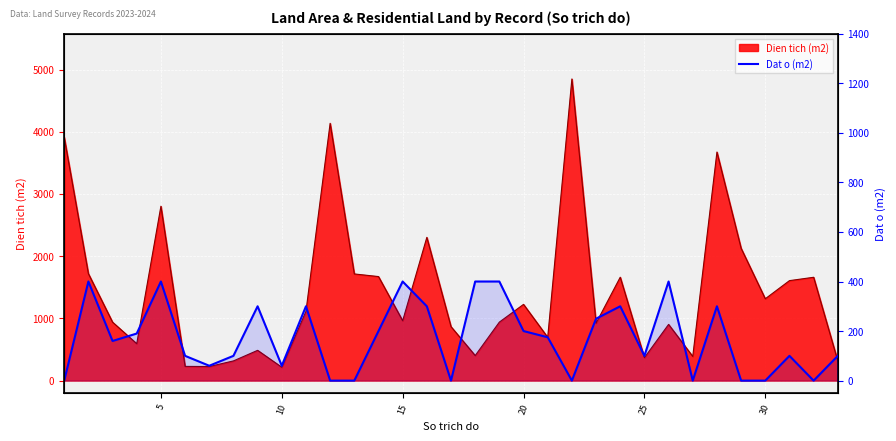

Between 14 and 26, which is larger?

14